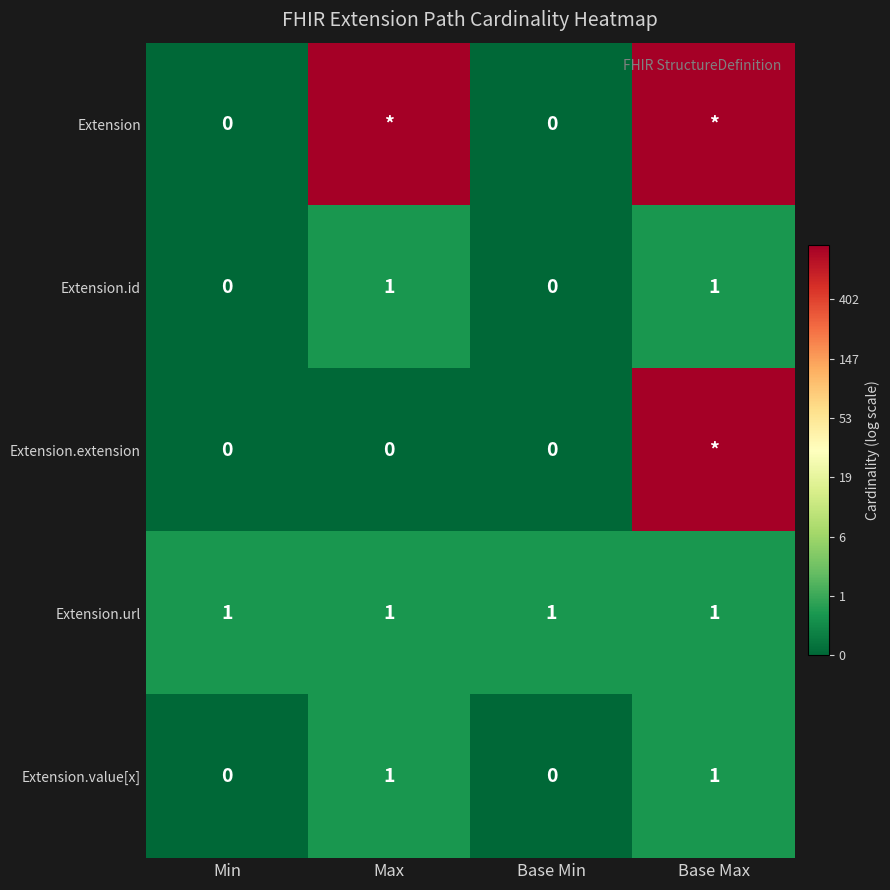

How many values in Extension.value[x] are above zero?

2